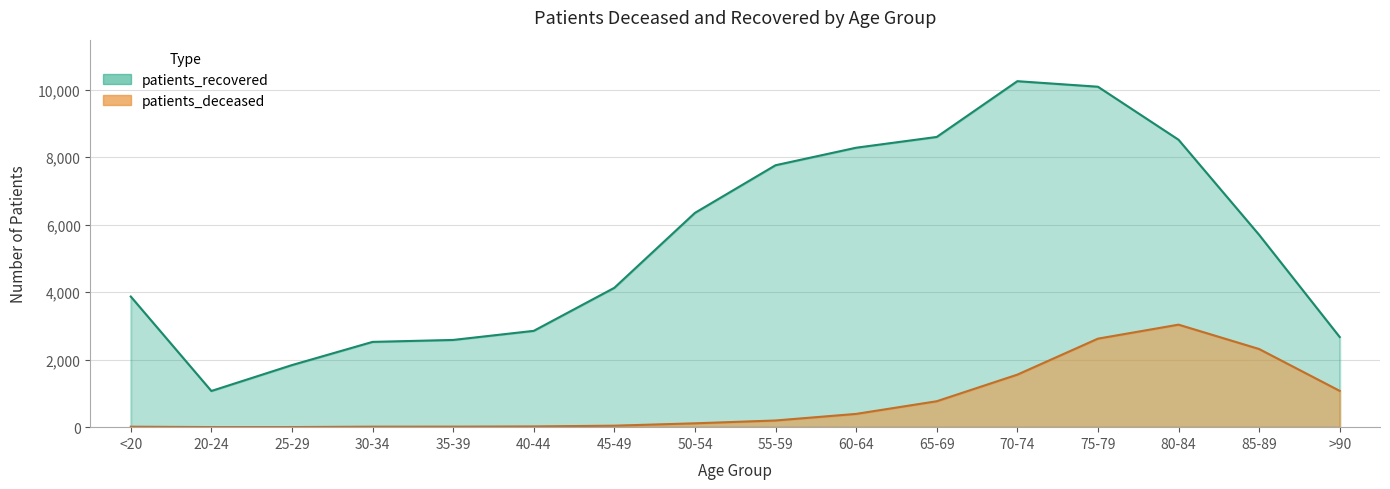

Which has a higher value, 50-54 or 25-29?

50-54